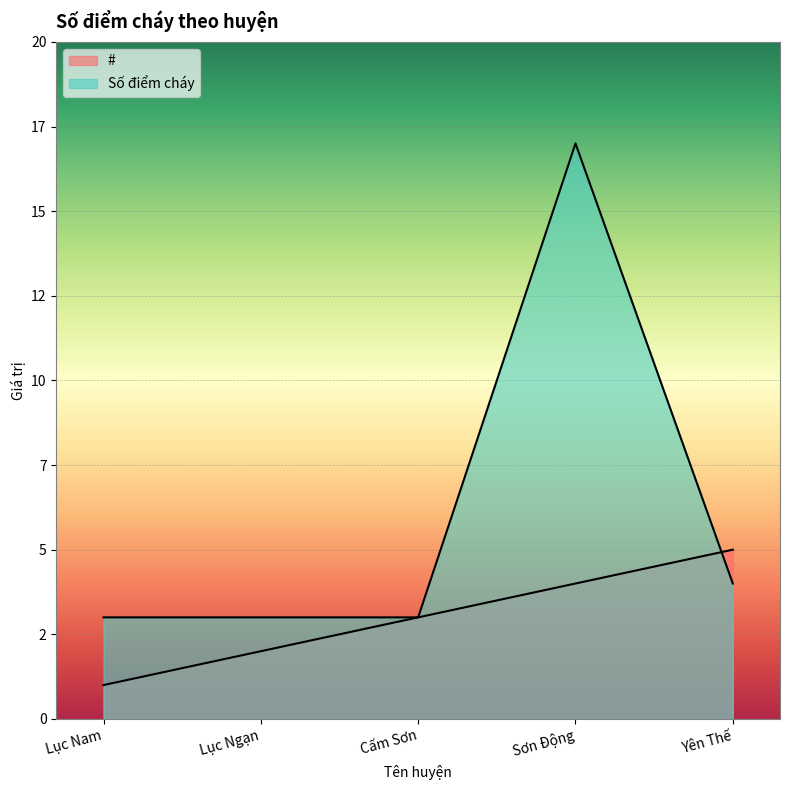

True or false: # has a value of 8 at Yên Thế.

False